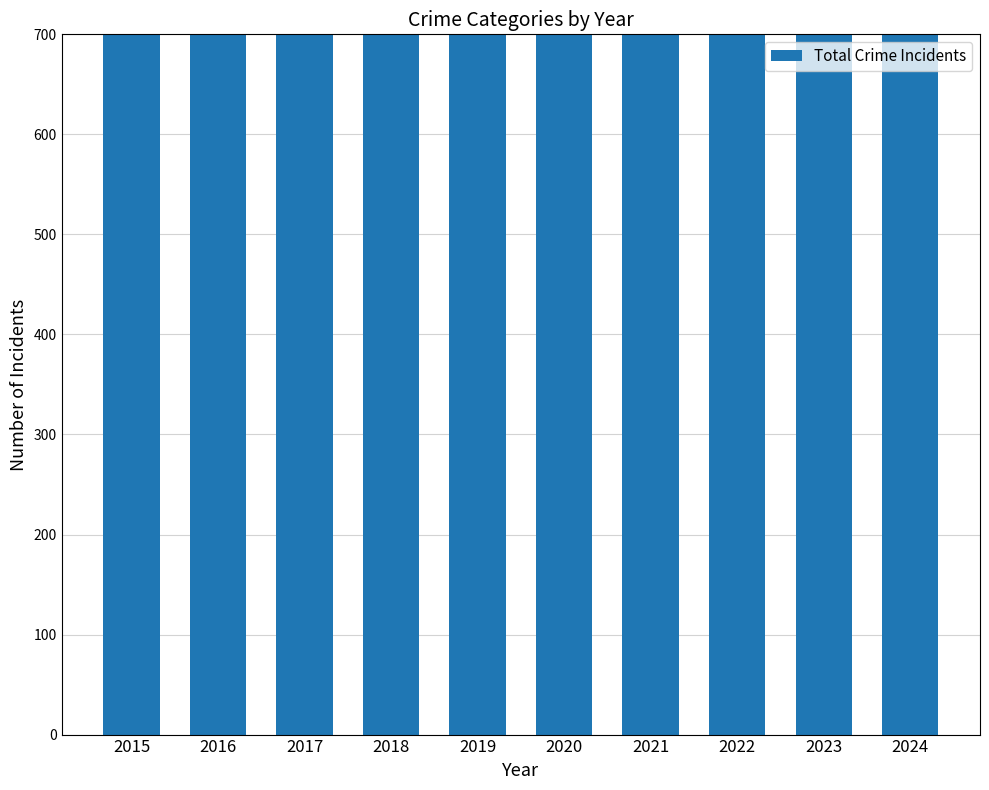

What is the value of the 10th bar from the left?

1021